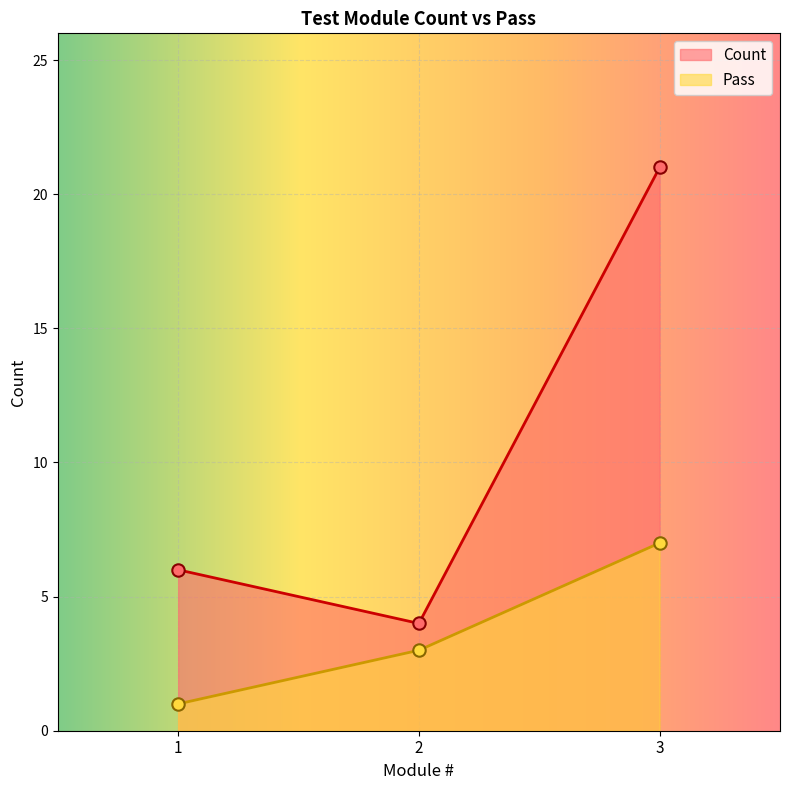

At how many categories does at least one series exceed 5?

2